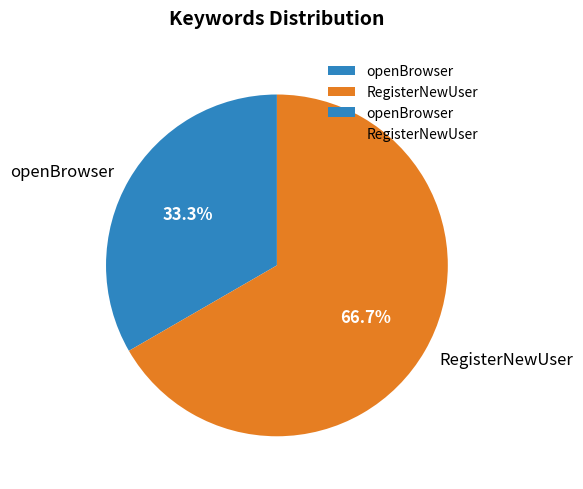

To the nearest percent, what is the average slice percentage?

50%